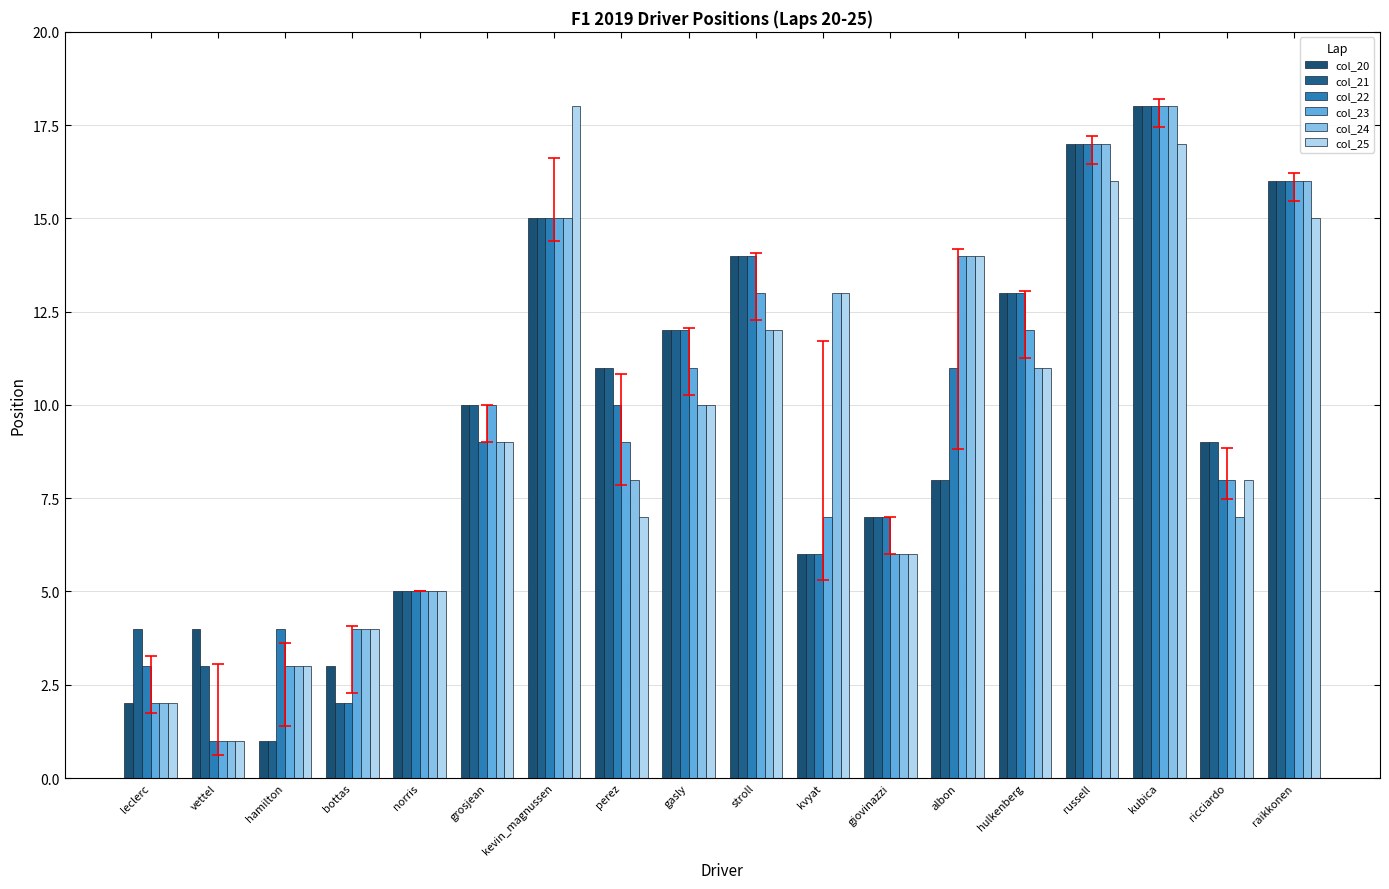

Reading left to right, transcribe all the data shown in this chart.

col_20: leclerc=2	vettel=4	hamilton=1	bottas=3	norris=5	grosjean=10	kevin_magnussen=15	perez=11	gasly=12	stroll=14	kvyat=6	giovinazzi=7	albon=8	hulkenberg=13	russell=17	kubica=18	ricciardo=9	raikkonen=16
col_21: leclerc=4	vettel=3	hamilton=1	bottas=2	norris=5	grosjean=10	kevin_magnussen=15	perez=11	gasly=12	stroll=14	kvyat=6	giovinazzi=7	albon=8	hulkenberg=13	russell=17	kubica=18	ricciardo=9	raikkonen=16
col_22: leclerc=3	vettel=1	hamilton=4	bottas=2	norris=5	grosjean=9	kevin_magnussen=15	perez=10	gasly=12	stroll=14	kvyat=6	giovinazzi=7	albon=11	hulkenberg=13	russell=17	kubica=18	ricciardo=8	raikkonen=16
col_23: leclerc=2	vettel=1	hamilton=3	bottas=4	norris=5	grosjean=10	kevin_magnussen=15	perez=9	gasly=11	stroll=13	kvyat=7	giovinazzi=6	albon=14	hulkenberg=12	russell=17	kubica=18	ricciardo=8	raikkonen=16
col_24: leclerc=2	vettel=1	hamilton=3	bottas=4	norris=5	grosjean=9	kevin_magnussen=15	perez=8	gasly=10	stroll=12	kvyat=13	giovinazzi=6	albon=14	hulkenberg=11	russell=17	kubica=18	ricciardo=7	raikkonen=16
col_25: leclerc=2	vettel=1	hamilton=3	bottas=4	norris=5	grosjean=9	kevin_magnussen=18	perez=7	gasly=10	stroll=12	kvyat=13	giovinazzi=6	albon=14	hulkenberg=11	russell=16	kubica=17	ricciardo=8	raikkonen=15